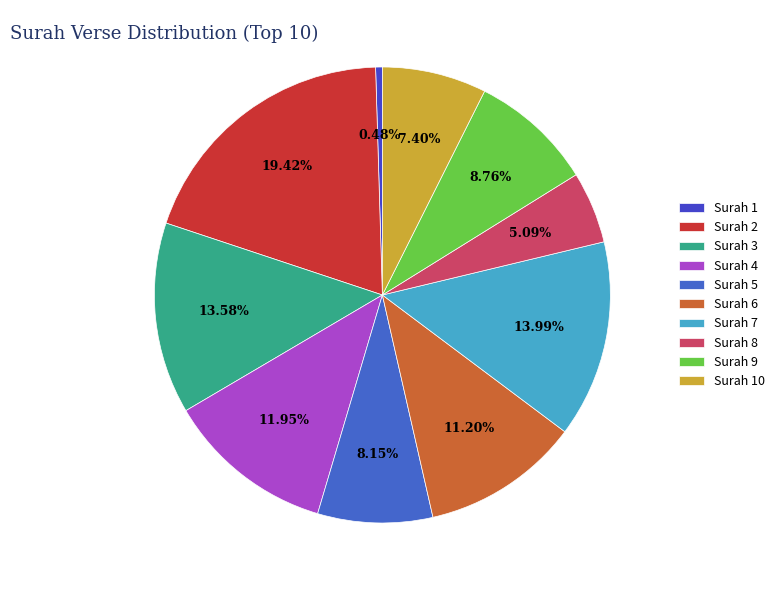

Which category has the biggest portion of the pie?

2